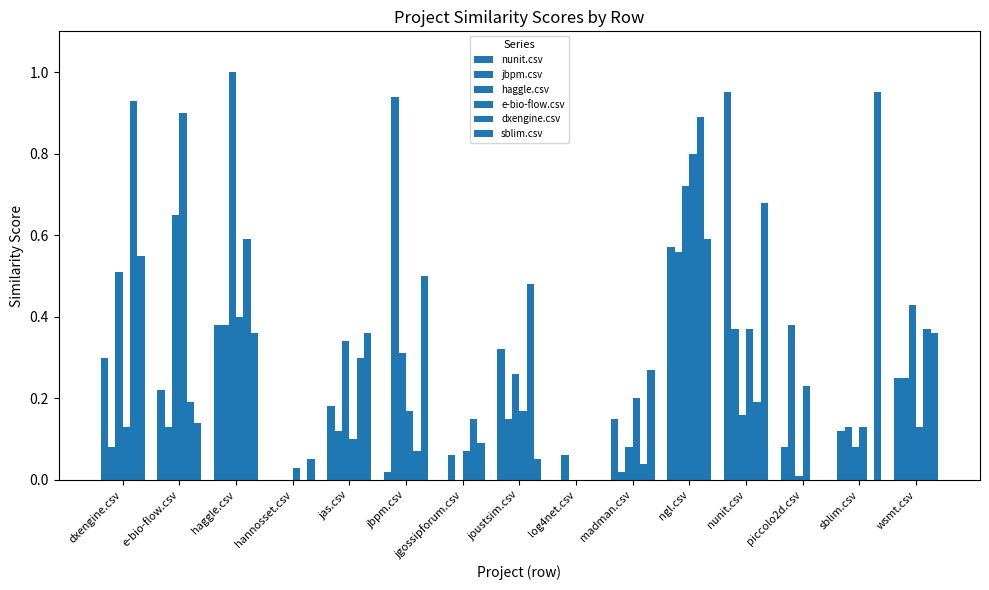

Are the bars horizontal?

No